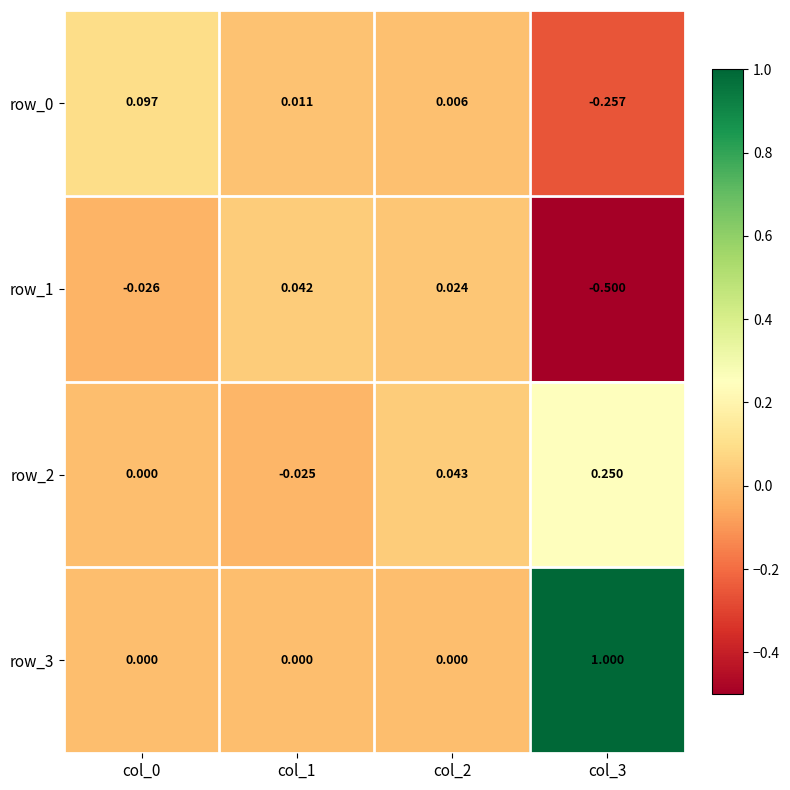

Rank the categories by row_3 value from highest to lowest.

col_3, col_0, col_1, col_2